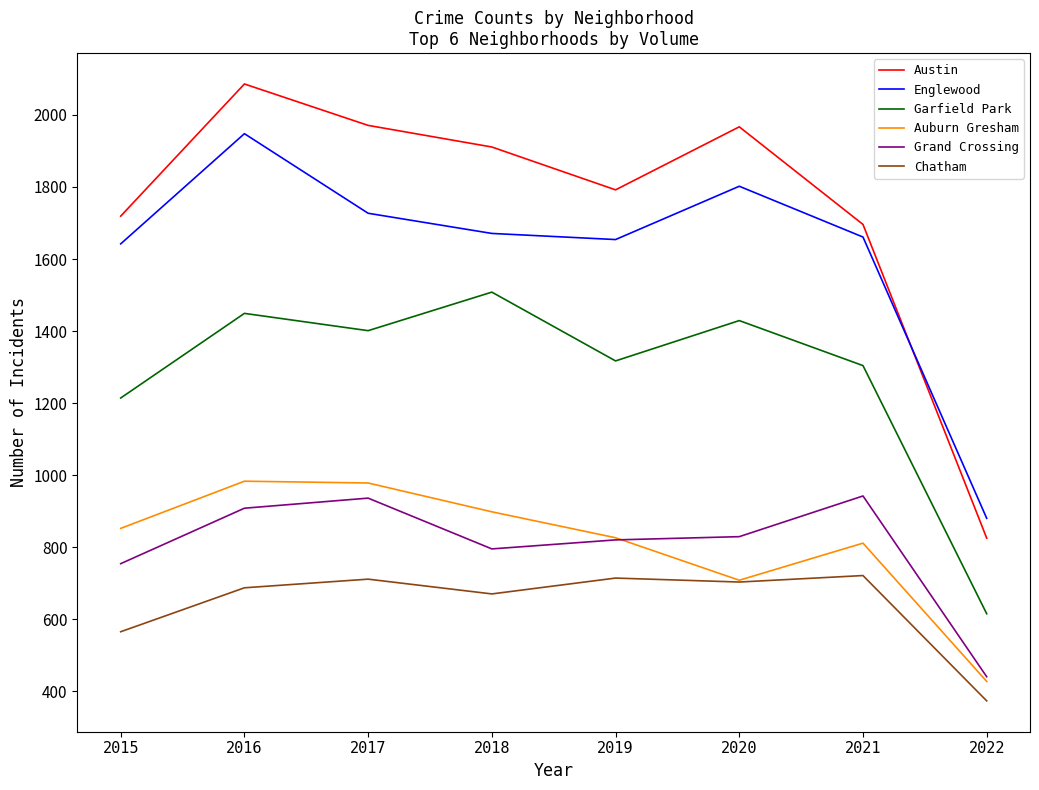

How many values in the Auburn Gresham series are below 852?

4